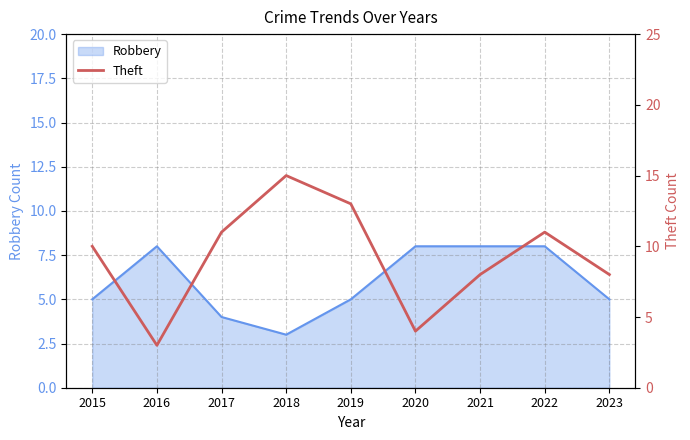

True or false: the data shows 11 at 2017.

True